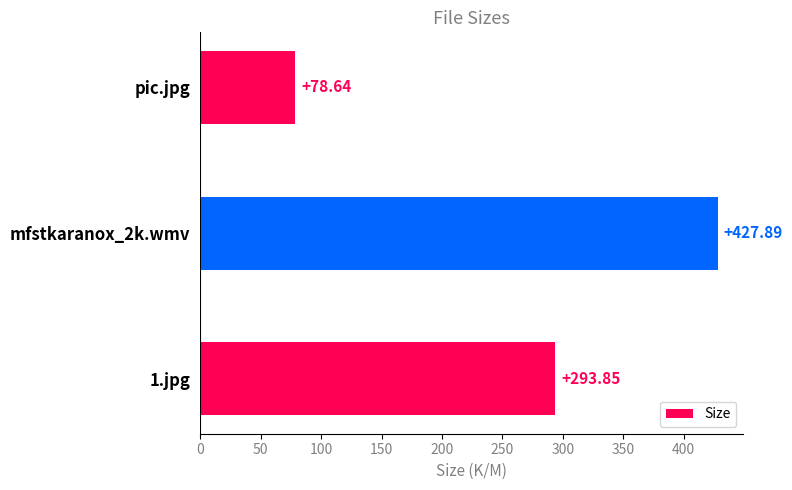

Which label corresponds to the largest value in the chart?

mfstkaranox_2k.wmv